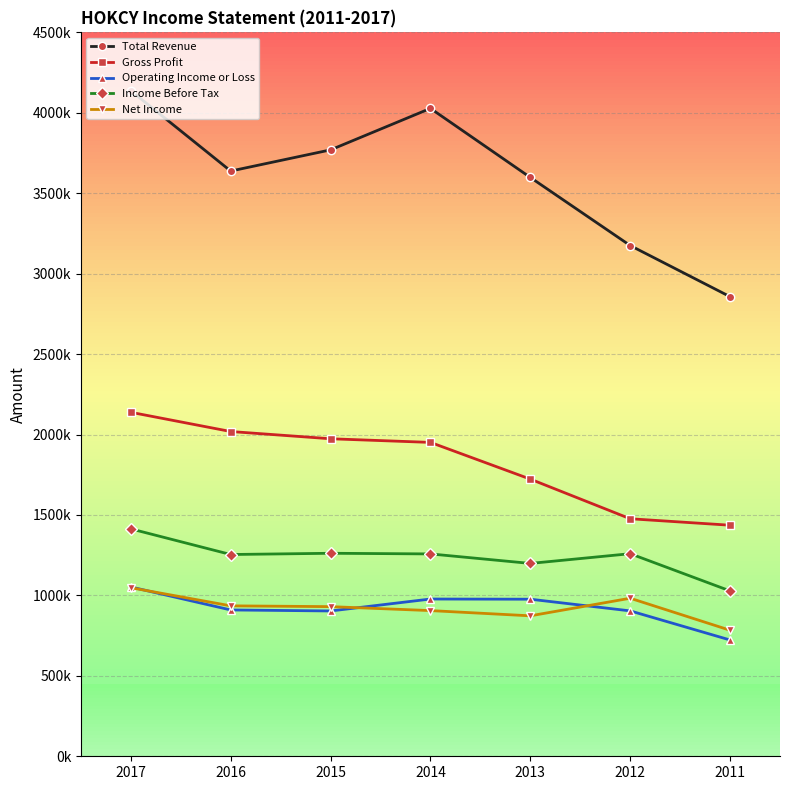

What is the difference between the maximum and minimum values in the Operating Income or Loss series?

329500